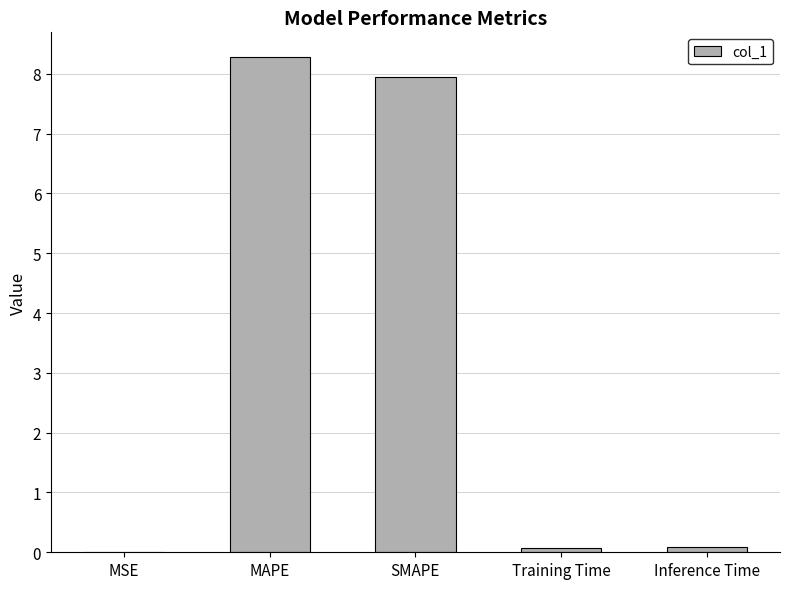

What is the sum of all values?

16.4